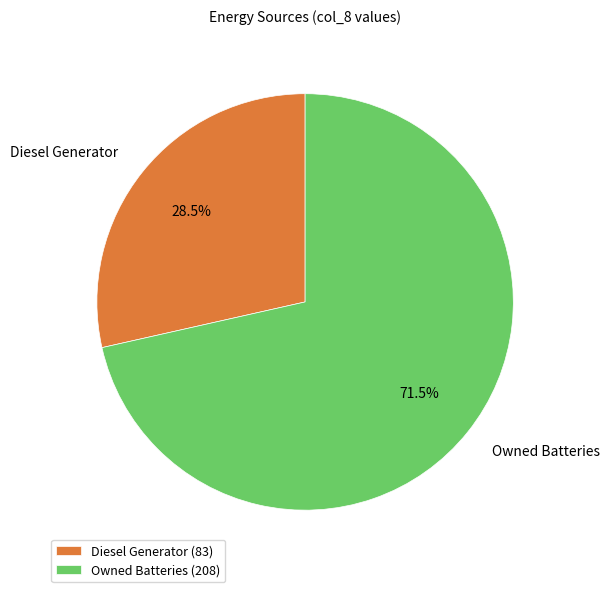

Approximately how many times larger is the value at Owned Batteries compared to Diesel Generator?

2.5